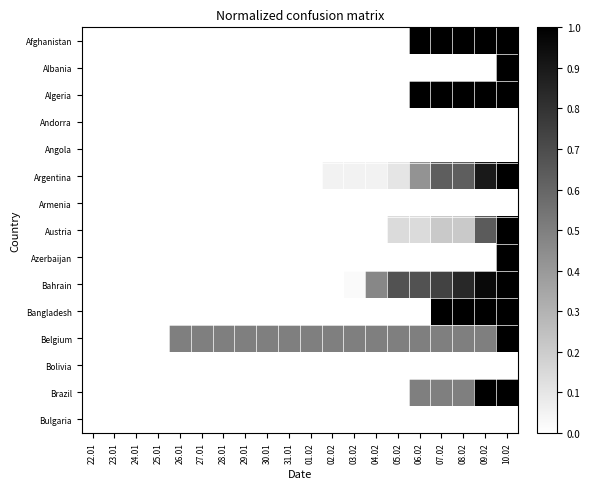

What is the total value across all series at 07.02?

5.6